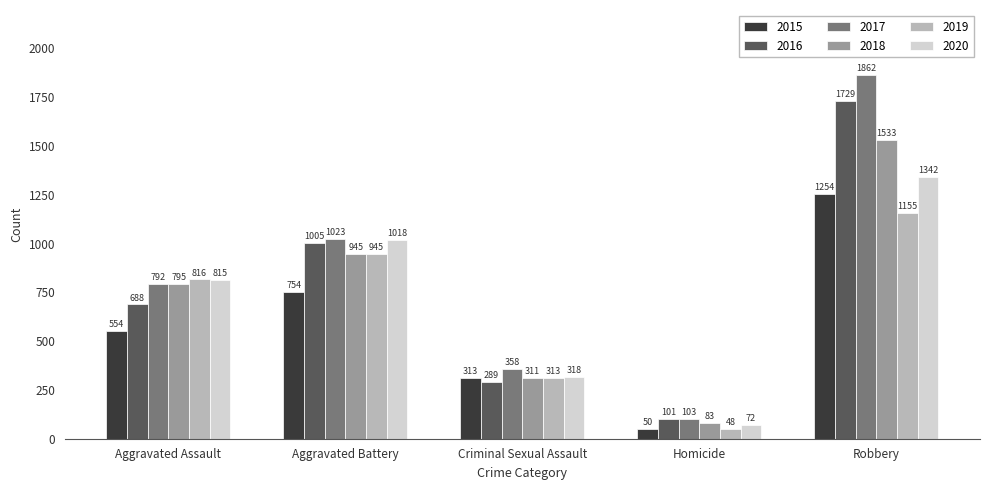

Rank the series by their maximum value, from highest to lowest.

2017, 2016, 2018, 2020, 2015, 2019